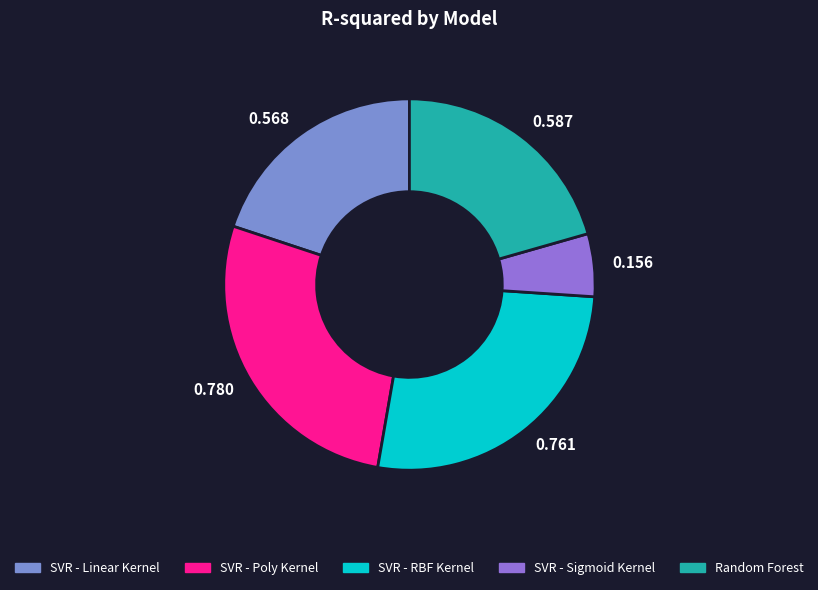

Is there any slice that represents more than half of the pie?

No